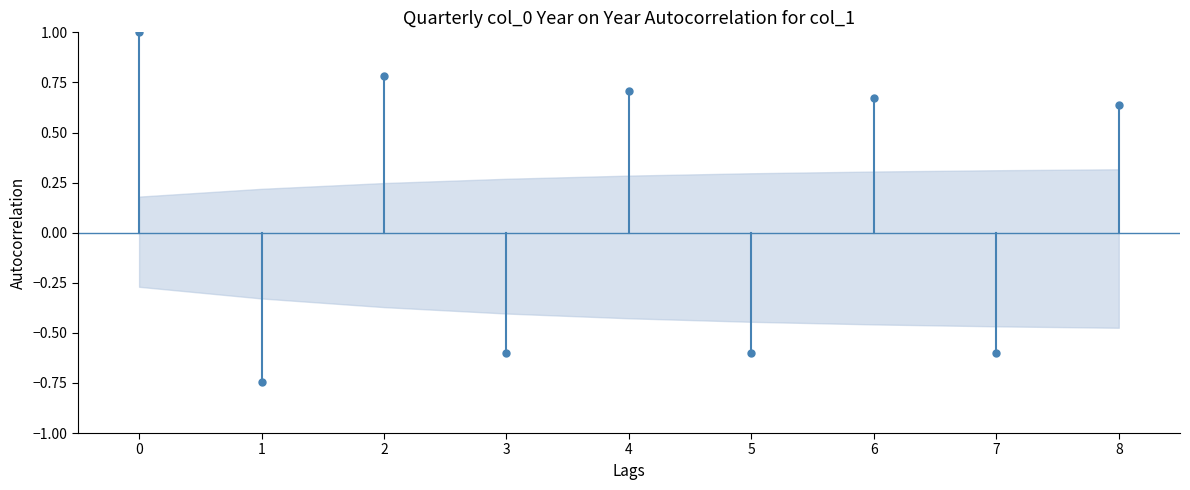

Where does the data first go above 0?

0